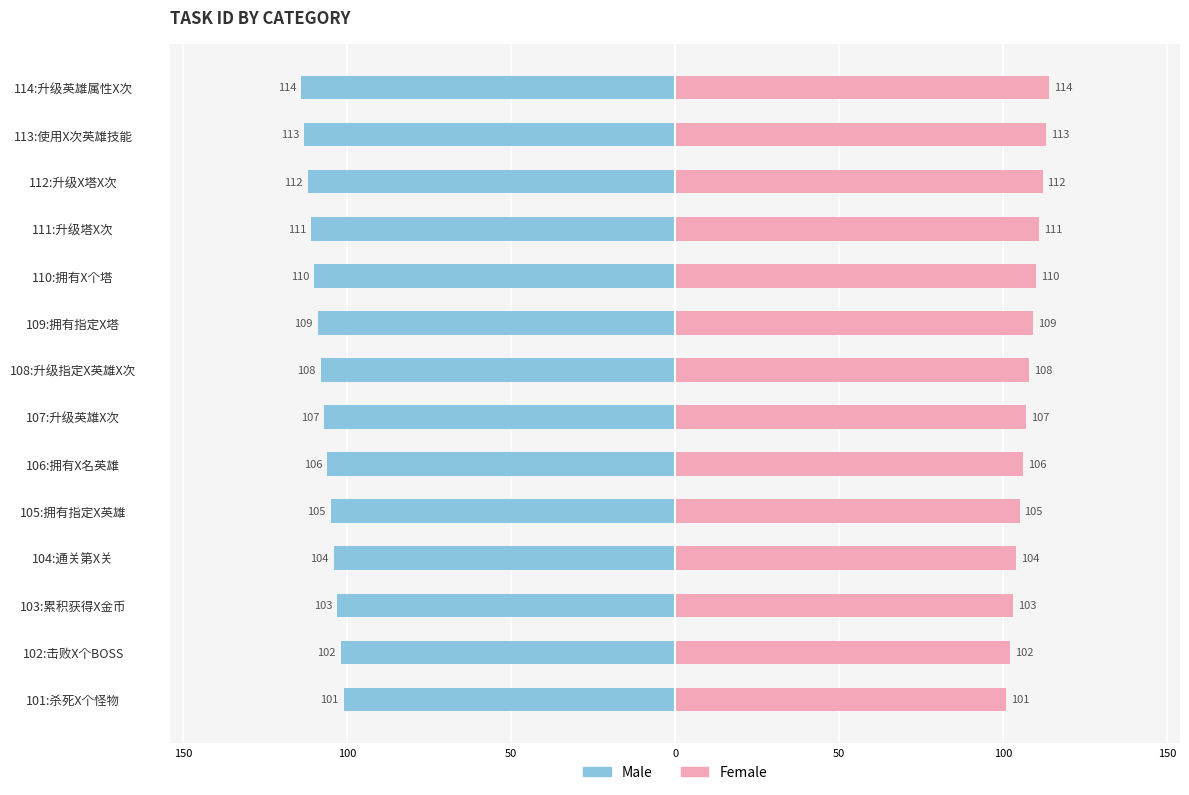

Does the chart contain stacked bars?

No